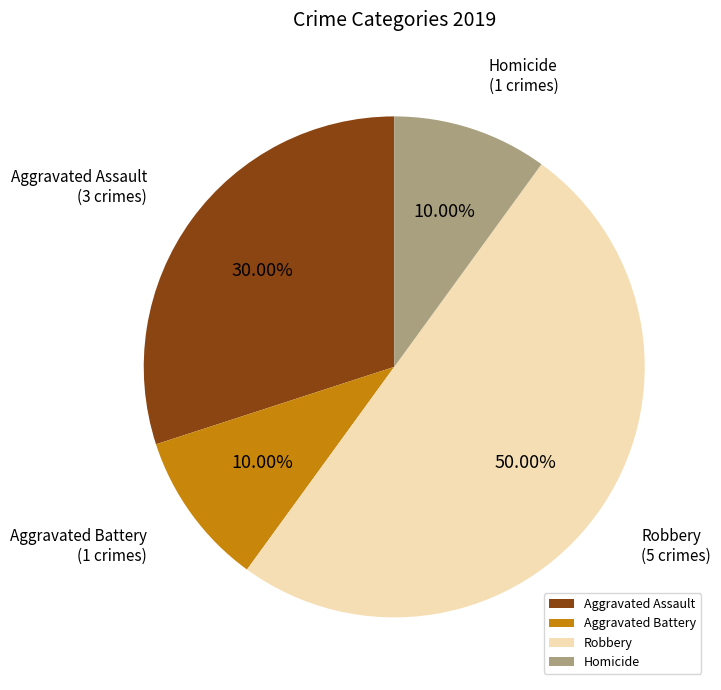

How much of the chart is everything except Robbery?

50.0%